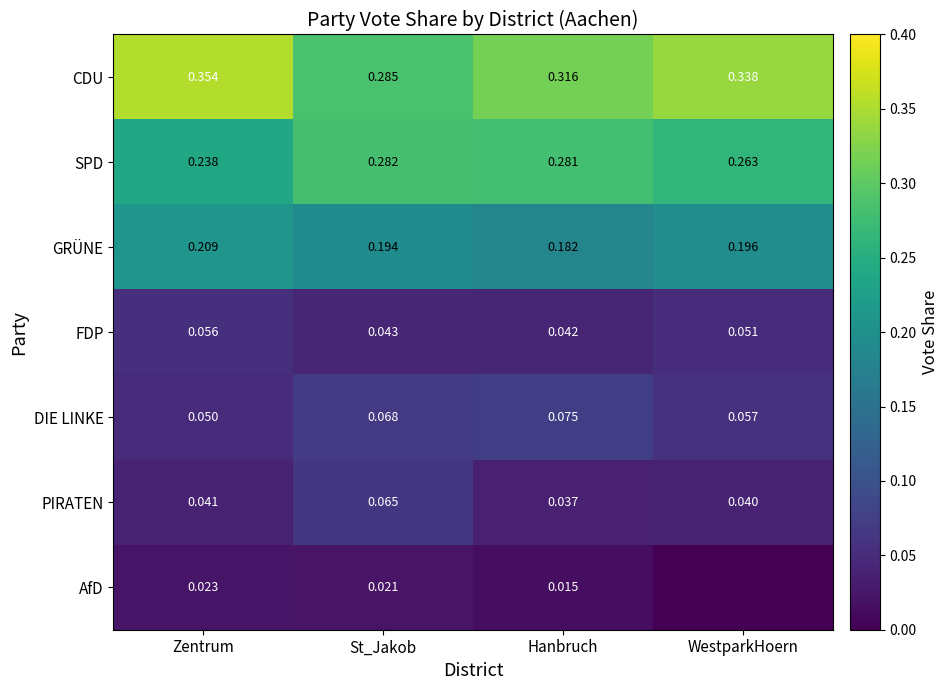

Is the value of FDP at St_Jakob greater than the value of PIRATEN at Hanbruch?

Yes